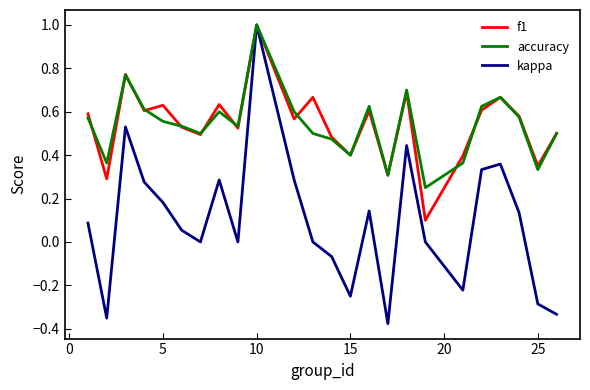

Which series has the largest range (max minus min)?

kappa